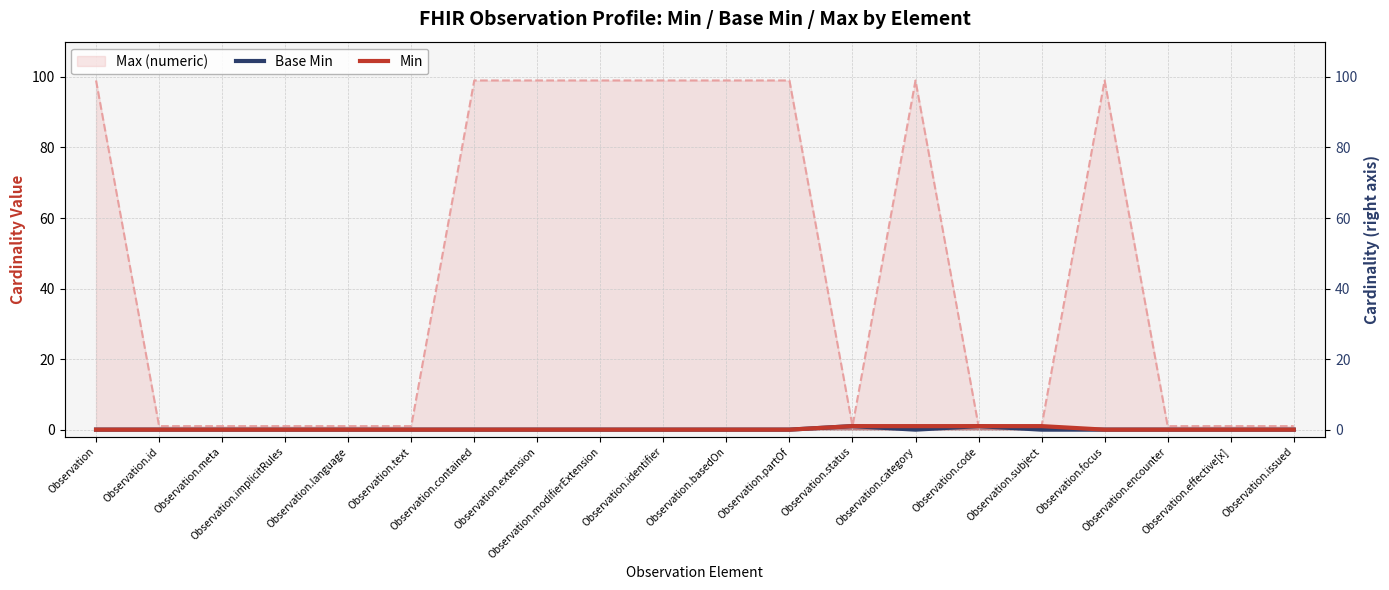

Reading right to left, transcribe all the data shown in this chart.

Base Min: 0	0	0	0	0	1	0	1	0	0	0	0	0	0	0	0	0	0	0	0
Min: 0	0	0	0	1	1	1	1	0	0	0	0	0	0	0	0	0	0	0	0